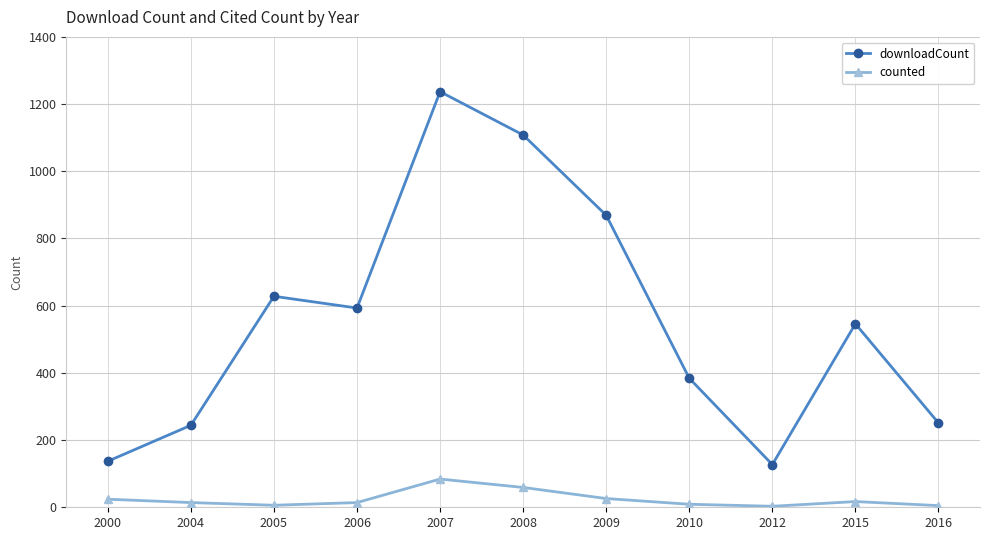

What is the value of the downloadCount point at the 2nd from the left?

244